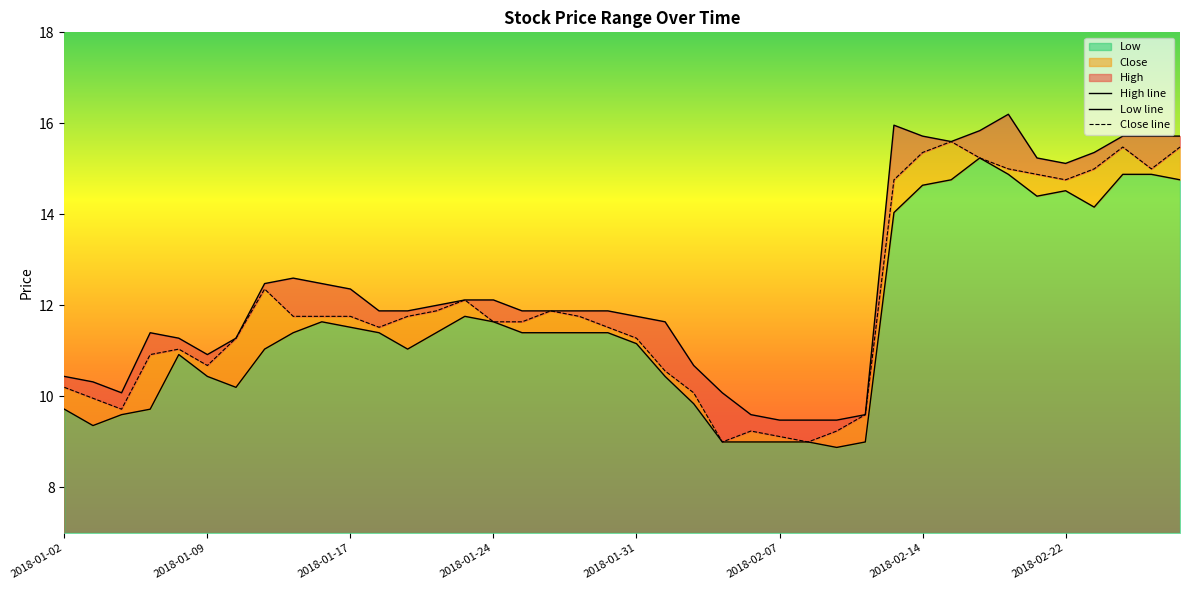

What is the lowest value of the Low series?

8.9